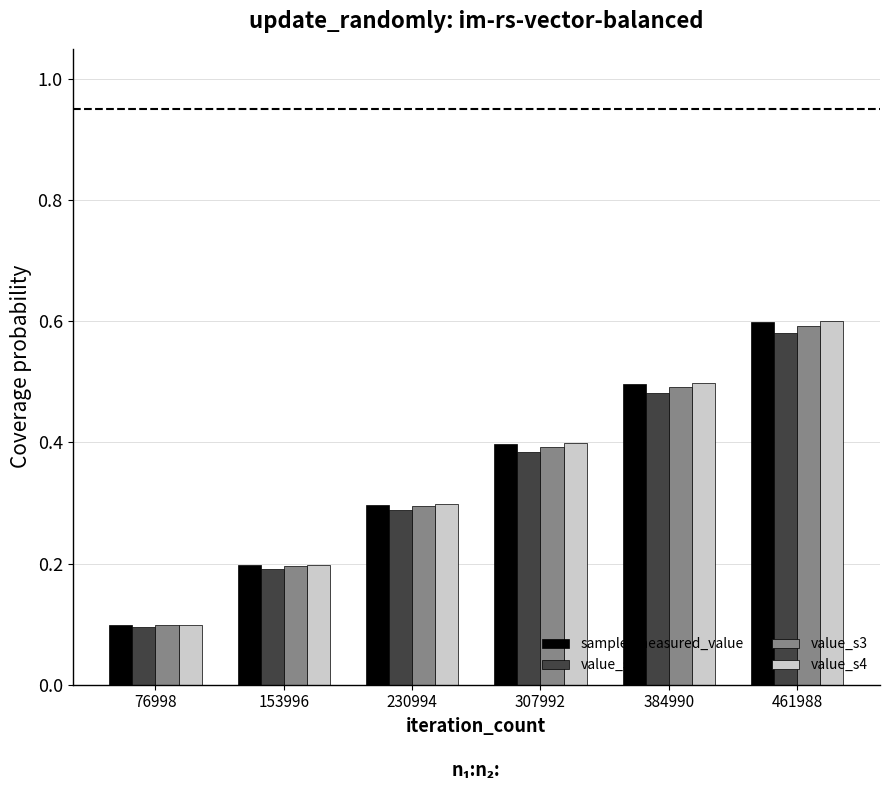

Are the bars grouped side by side (vs. stacked)?

Yes